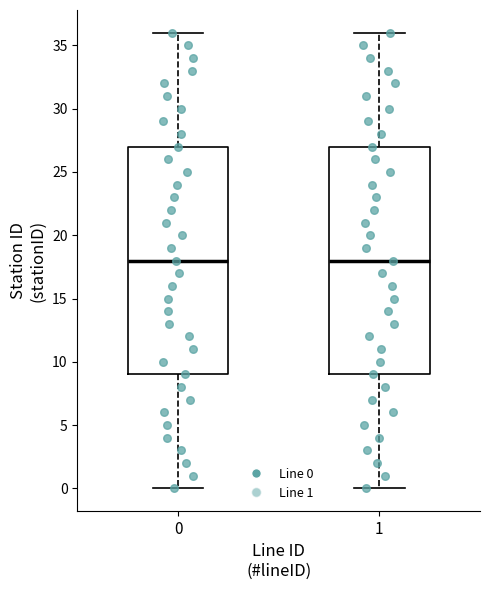

Where does the lower whisker of the box at x = 1 end on the y-axis? The values are not printed on the chart, so give them approximately, as read against the axis.

0